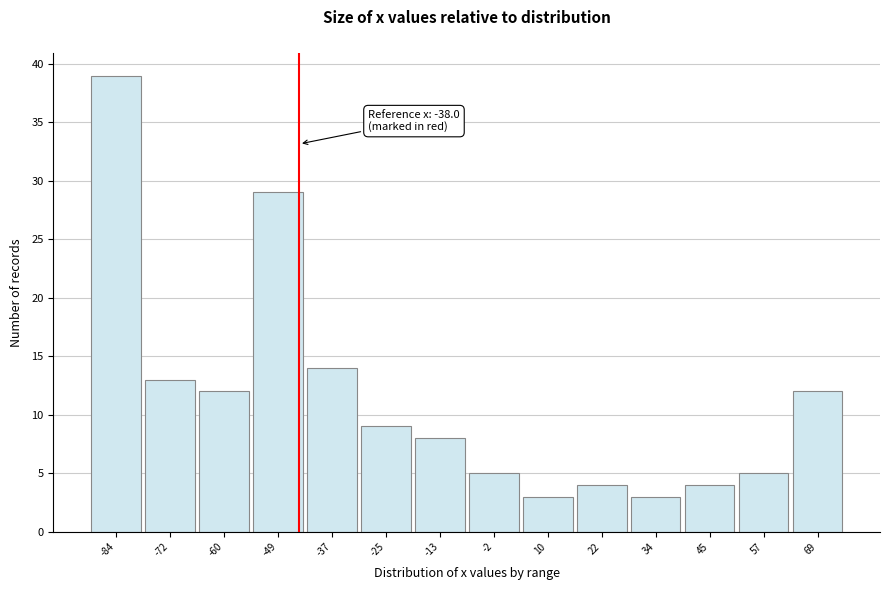

Reading right to left, list all the values displayed in this chart.

69=12	57=5	45=4	34=3	22=4	10=3	-2=5	-13=8	-25=9	-37=14	-49=29	-60=12	-72=13	-84=39